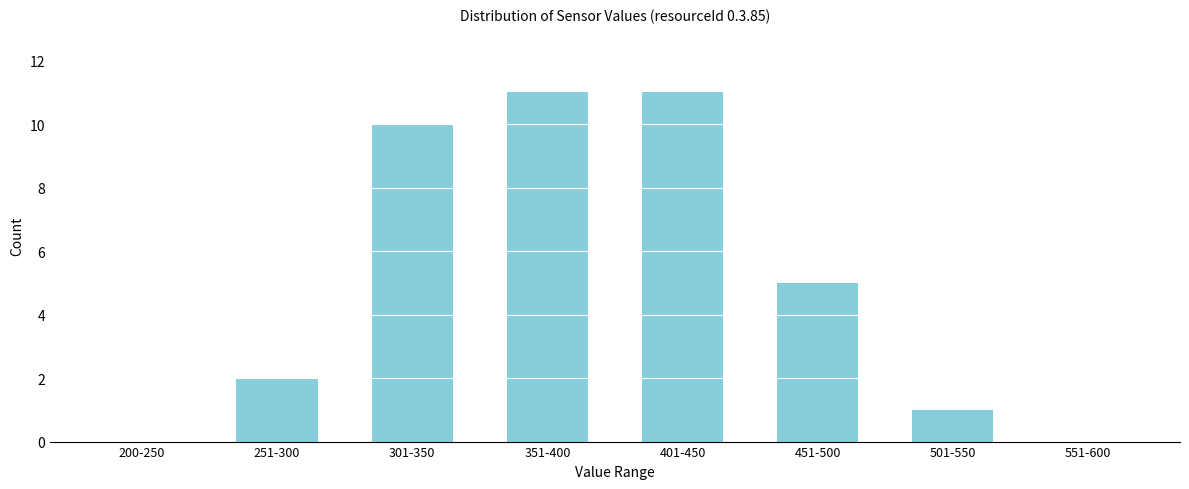

Reading right to left, extract all data points from this chart.

551-600=0	501-550=1	451-500=5	401-450=11	351-400=11	301-350=10	251-300=2	200-250=0